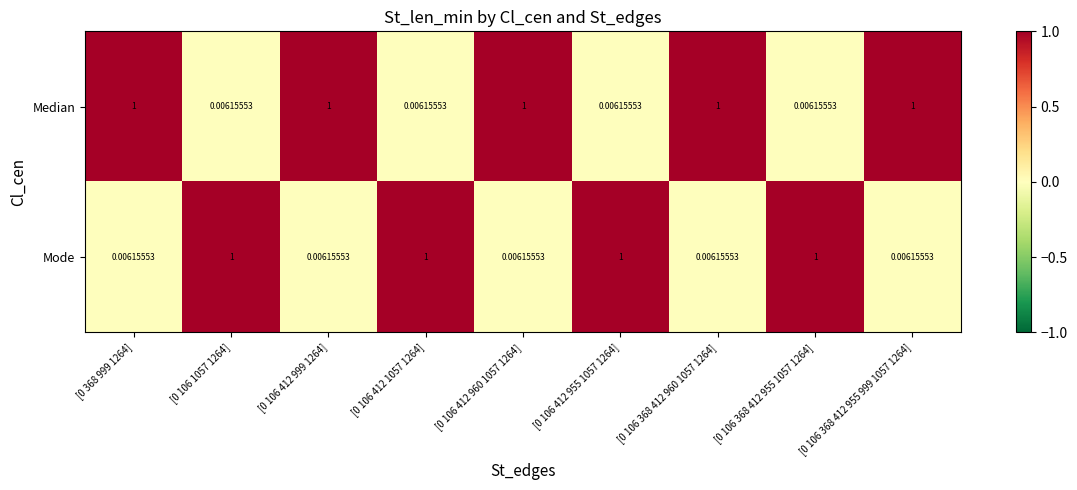

Which series has the largest total across all categories?

Median